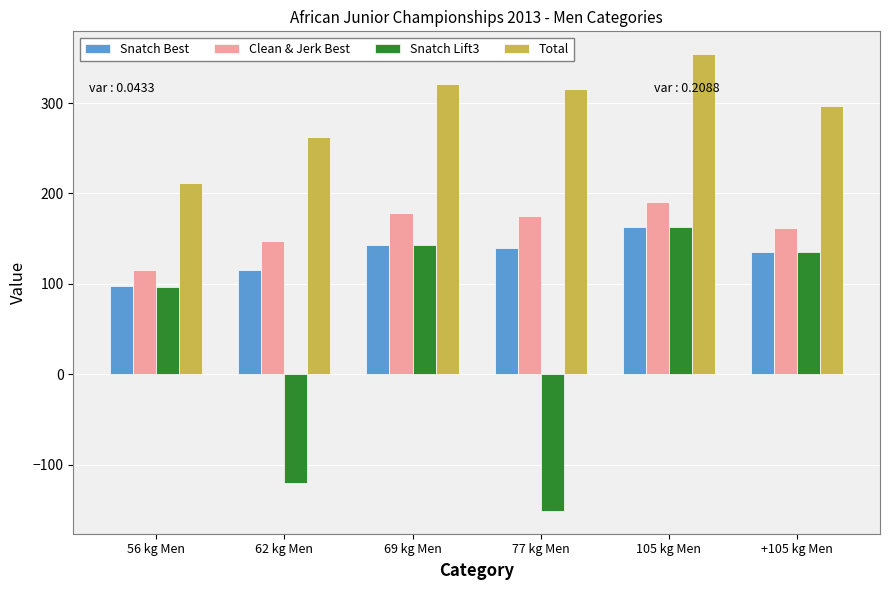

Which label corresponds to the smallest value in the chart?

77 kg Men